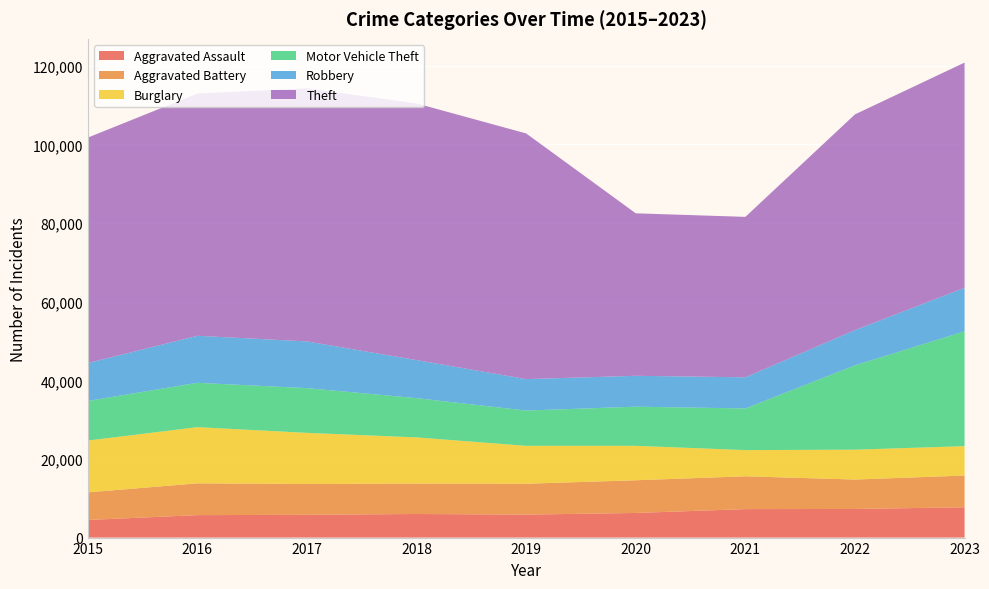

Reading left to right, transcribe all the data shown in this chart.

Aggravated Assault: 2015=4480	2016=5712	2017=5793	2018=6001	2019=5841	2020=6264	2021=7242	2022=7280	2023=7707
Aggravated Battery: 2015=7019	2016=8086	2017=7845	2018=7735	2019=7858	2020=8319	2021=8347	2022=7488	2023=8078
Burglary: 2015=13184	2016=14289	2017=13001	2018=11747	2019=9638	2020=8758	2021=6662	2022=7594	2023=7469
Motor Vehicle Theft: 2015=10068	2016=11286	2017=11380	2018=9985	2019=8977	2020=9959	2021=10602	2022=21455	2023=29220
Robbery: 2015=9638	2016=11960	2017=11880	2018=9681	2019=7995	2020=7855	2021=7918	2022=8963	2023=11060
Theft: 2015=57350	2016=61623	2017=64386	2018=65288	2019=62494	2020=41329	2021=40809	2022=54868	2023=57290